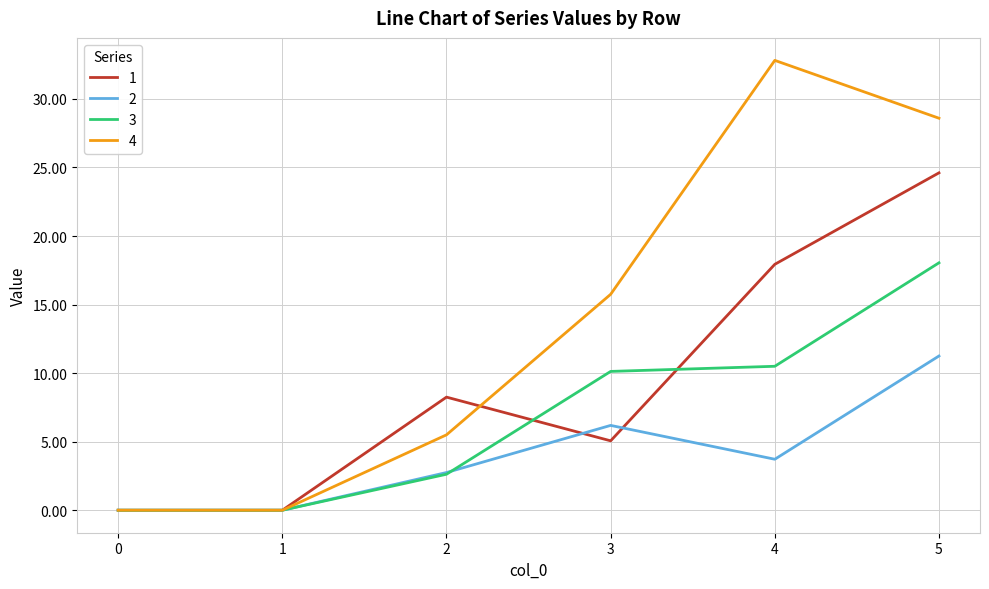

True or false: 4 has more than 0 points higher than both neighbors.

True